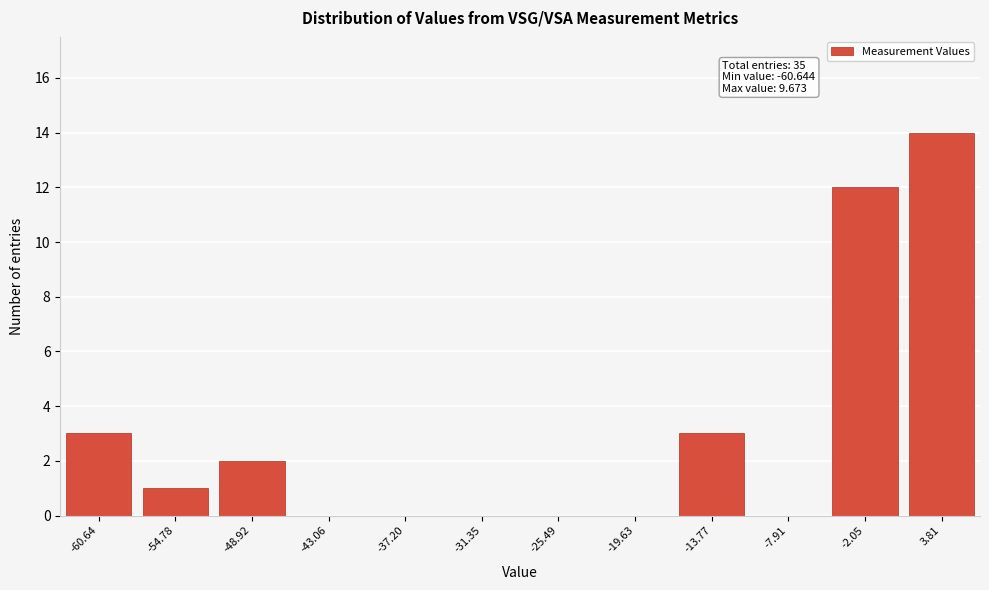

Reading left to right, list all the values displayed in this chart.

-60.64=3	-54.78=1	-48.92=2	-43.06=0	-37.20=0	-31.35=0	-25.49=0	-19.63=0	-13.77=3	-7.91=0	-2.05=12	3.81=14